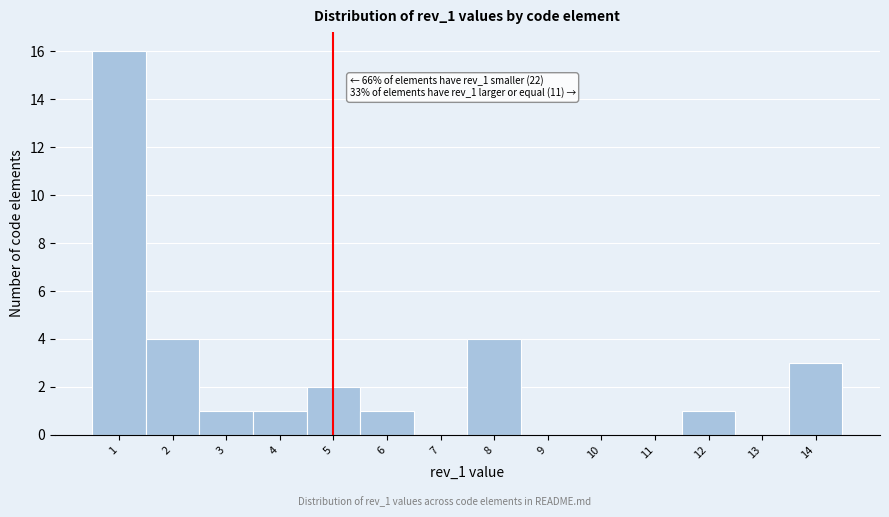

Which range on the x-axis has the tallest bar?

0.5 to 1.5